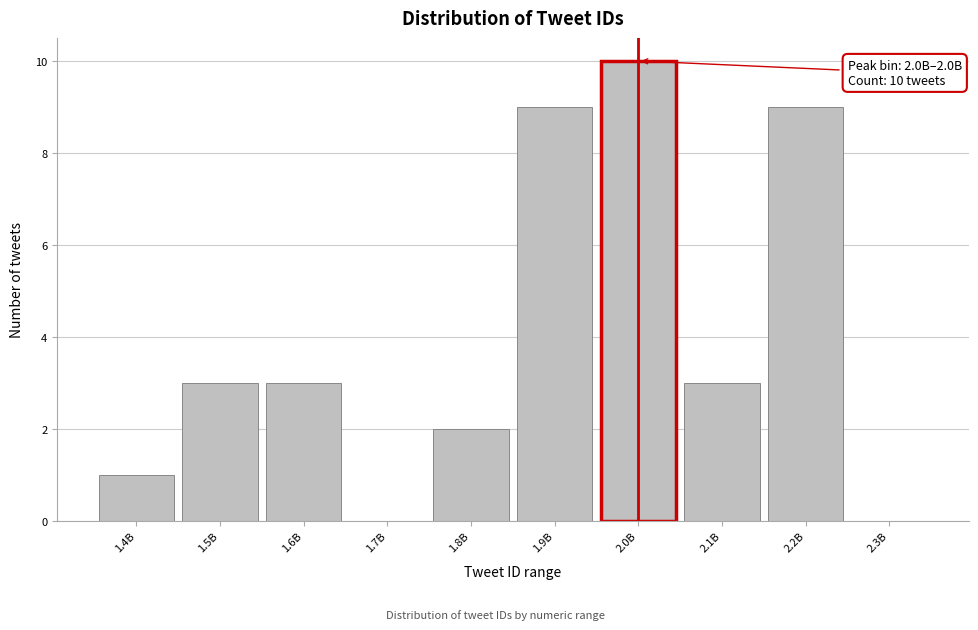

Reading right to left, extract all data points from this chart.

2.3B=0	2.2B=9	2.1B=3	2.0B=10	1.9B=9	1.8B=2	1.7B=0	1.6B=3	1.5B=3	1.4B=1